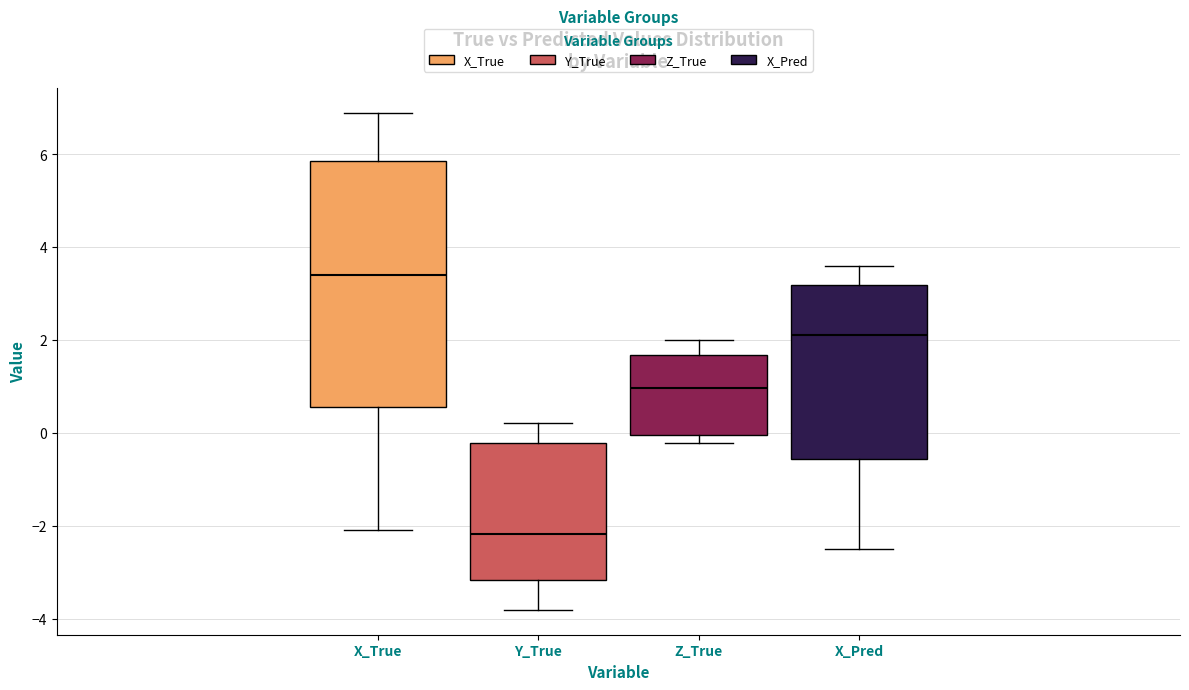

Which box has the highest median line?

X_True